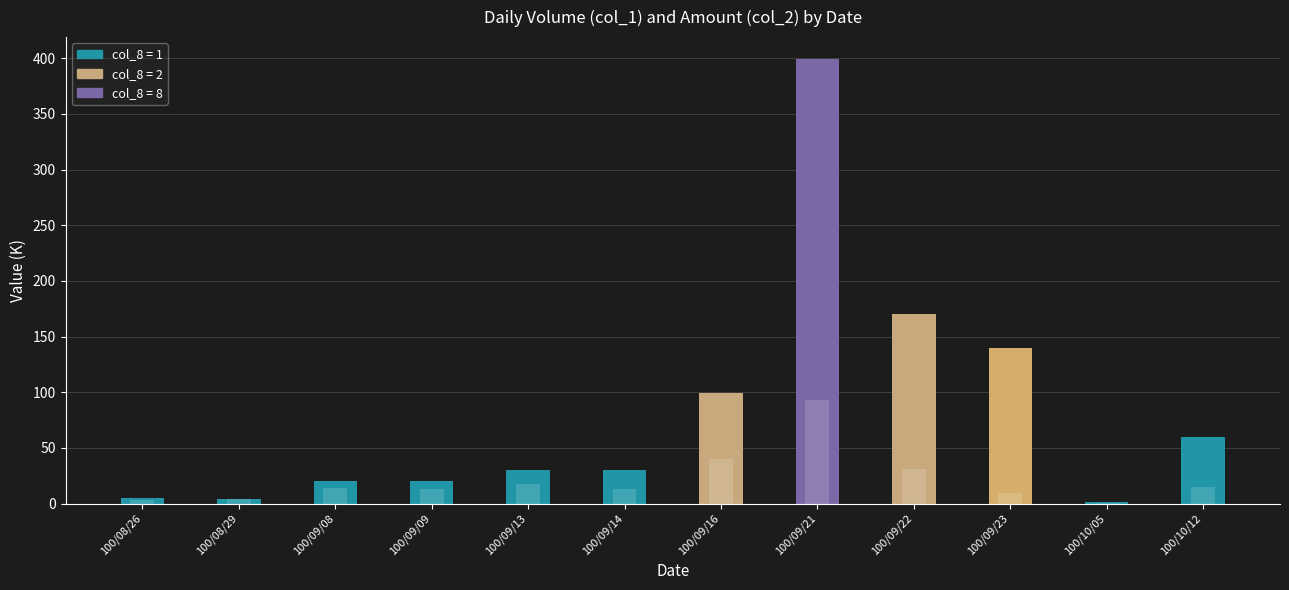

At which category does the chart reach its minimum across all series?

100/10/05